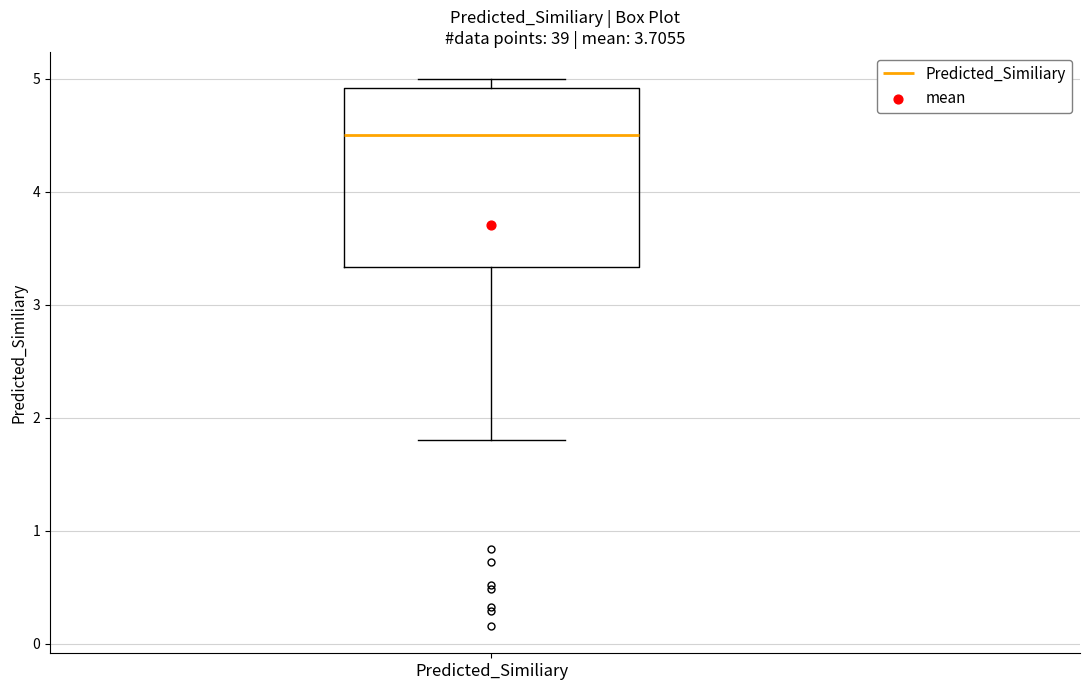

Read this box plot against the y-axis: the position of the median line, the range covered by the box, and the ends of both whiskers. The values are not printed on the chart, so give them approximately, as read against the axis.

median 4.5, box 3.3 to 4.9, whiskers 1.8 to 5.0